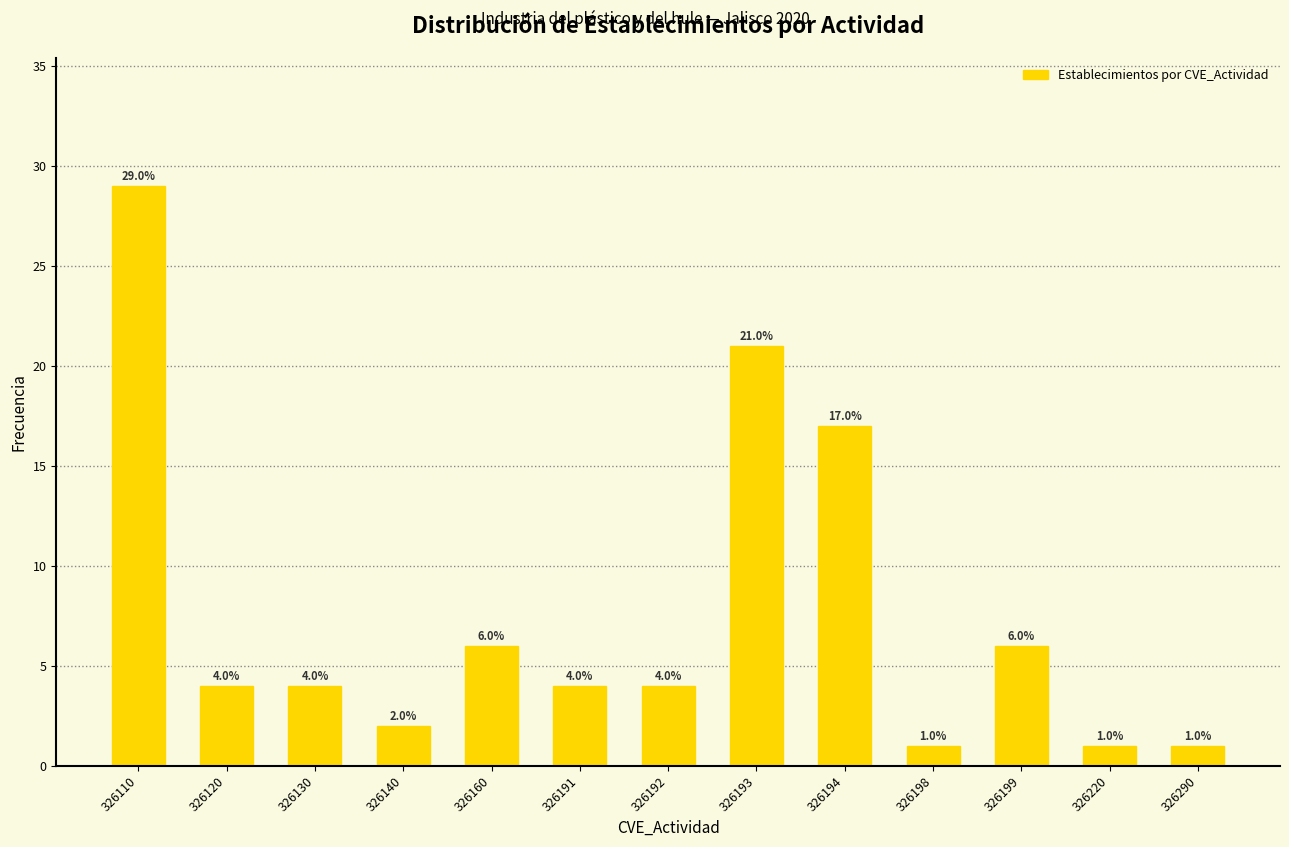

Reading left to right, extract all data points from this chart.

29	4	4	2	6	4	4	21	17	1	6	1	1